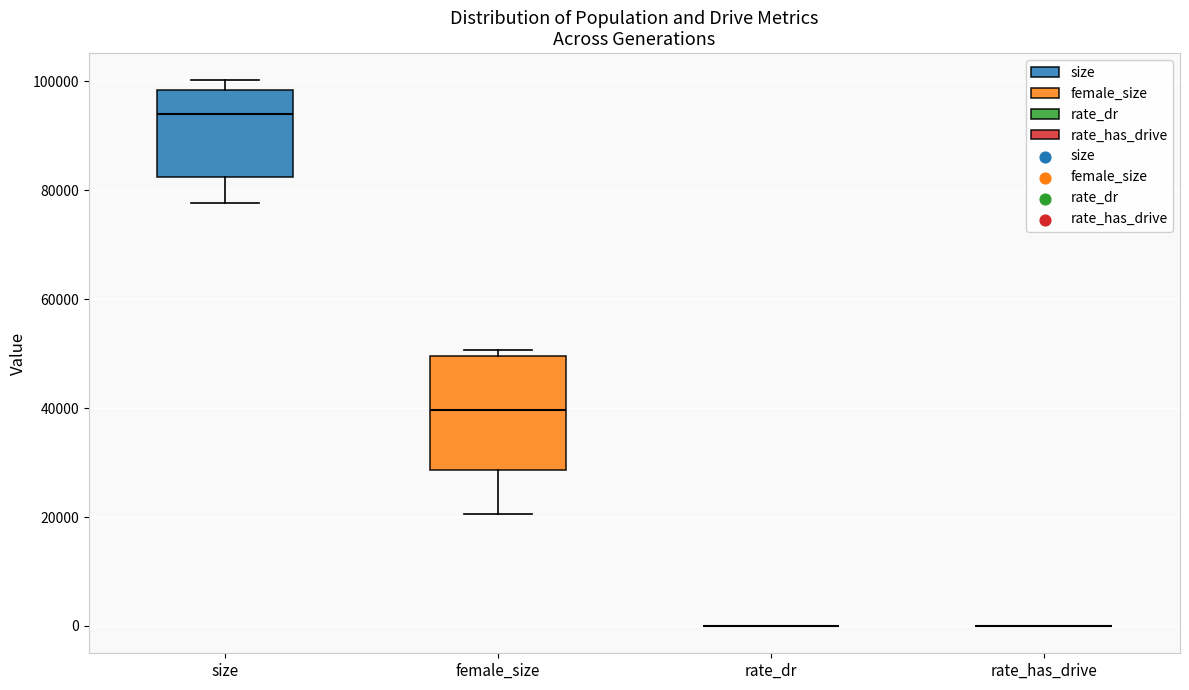

Which box is the tallest, from its lower edge to its upper edge?

female_size